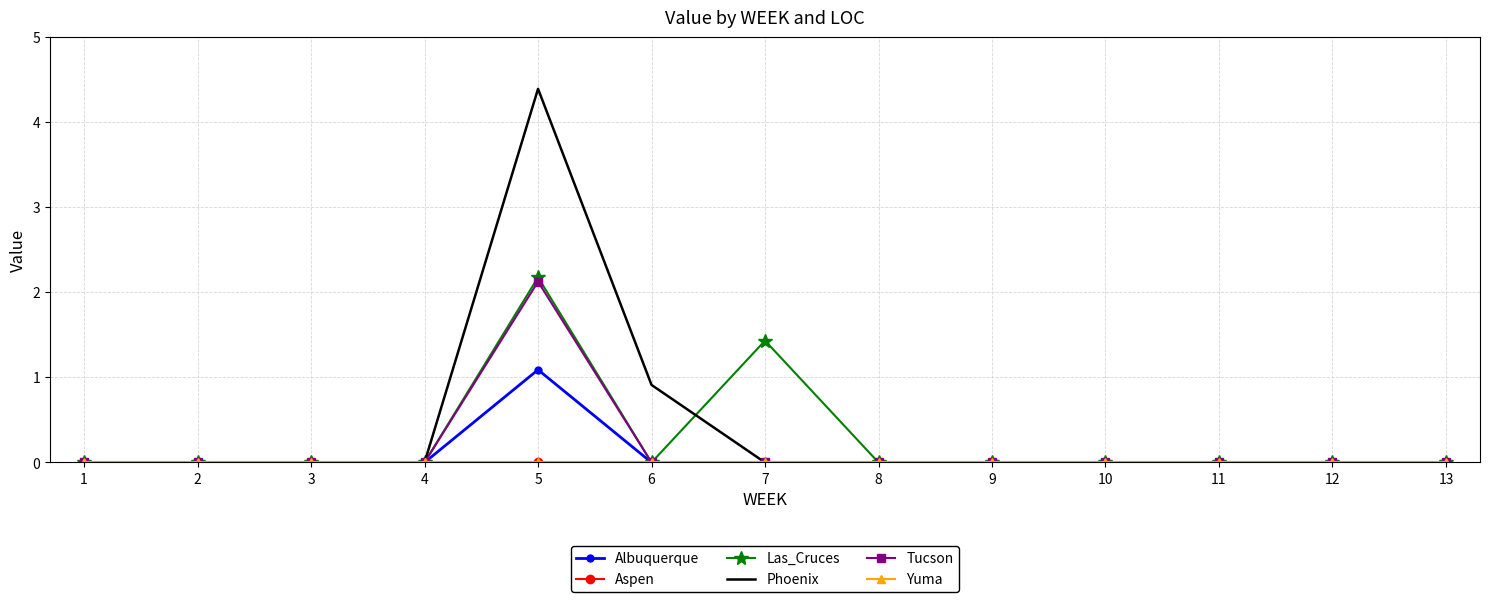

List the series in order of their peak value, highest first.

Phoenix, Las_Cruces, Tucson, Albuquerque, Aspen, Yuma